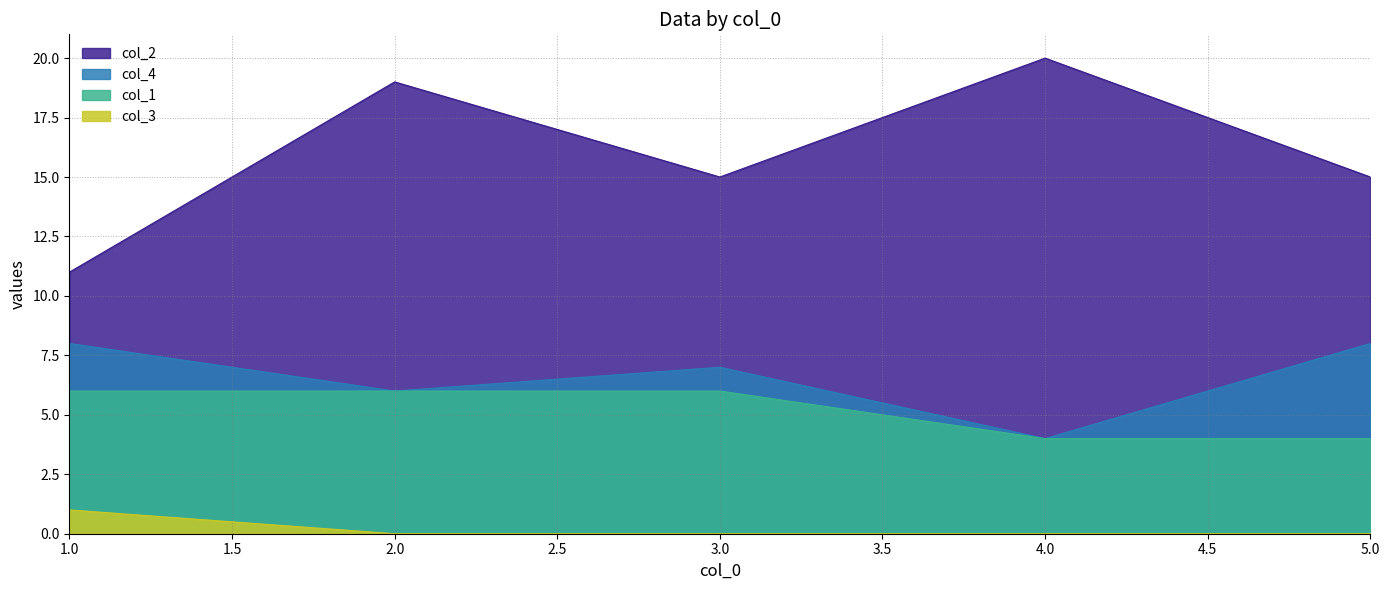

Reading left to right, extract all data points from this chart.

col_2: 11	19	15	20	15
col_4: 8	6	7	4	8
col_1: 6	6	6	4	4
col_3: 1	0	0	0	0